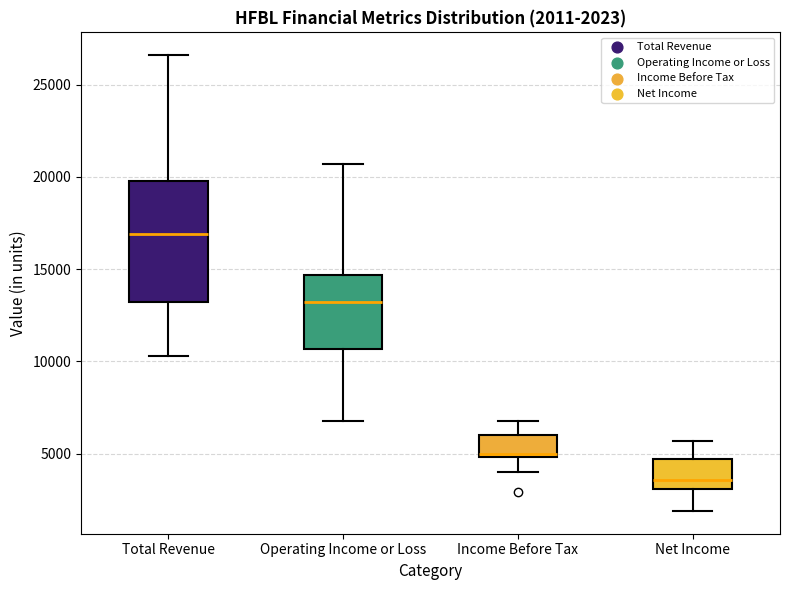

Which box is the tallest, from its lower edge to its upper edge?

Total Revenue